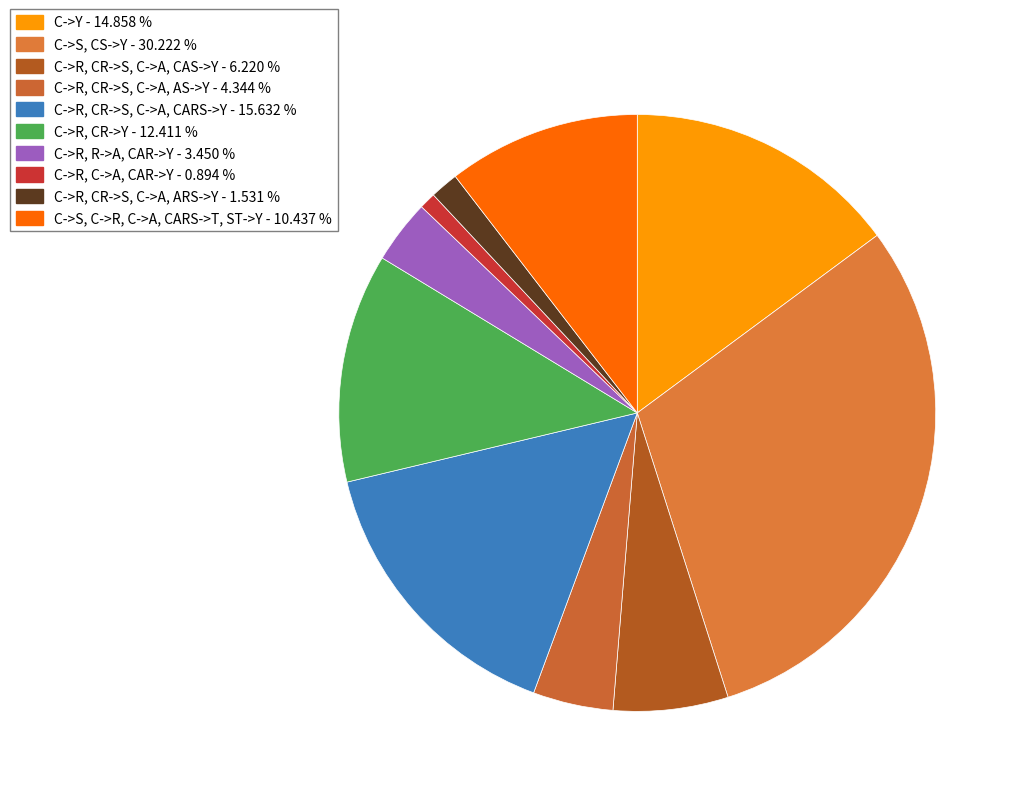

Count the number of slices in the pie.

10